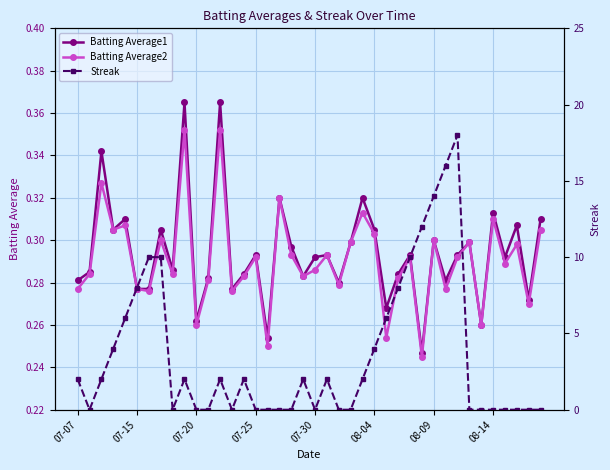

True or false: Batting Average1 and Batting Average2 intersect in this chart.

False